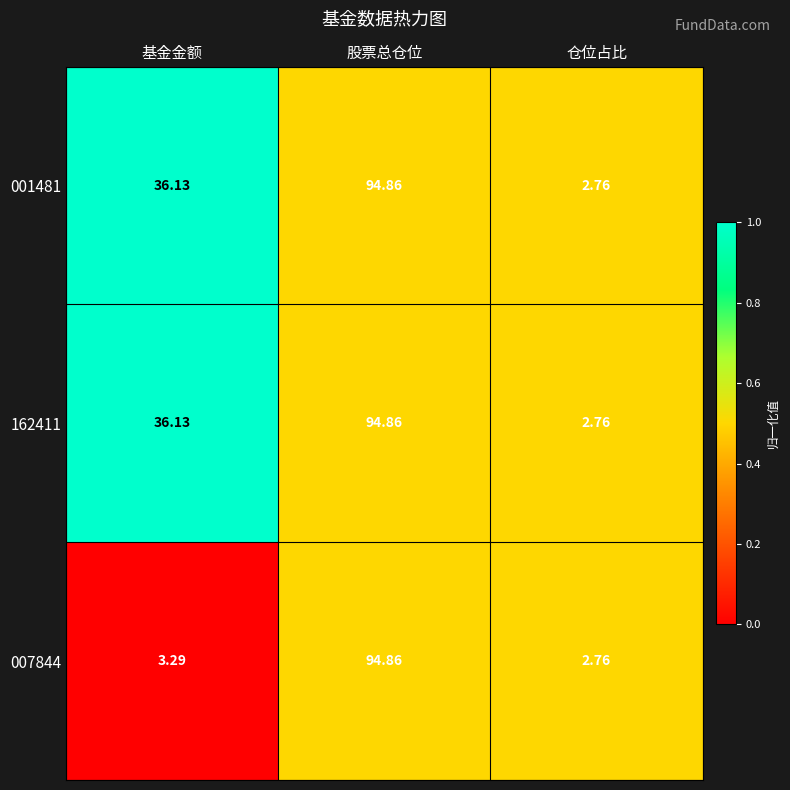

List the labels in order of 001481 value, smallest first.

仓位占比, 基金金额, 股票总仓位